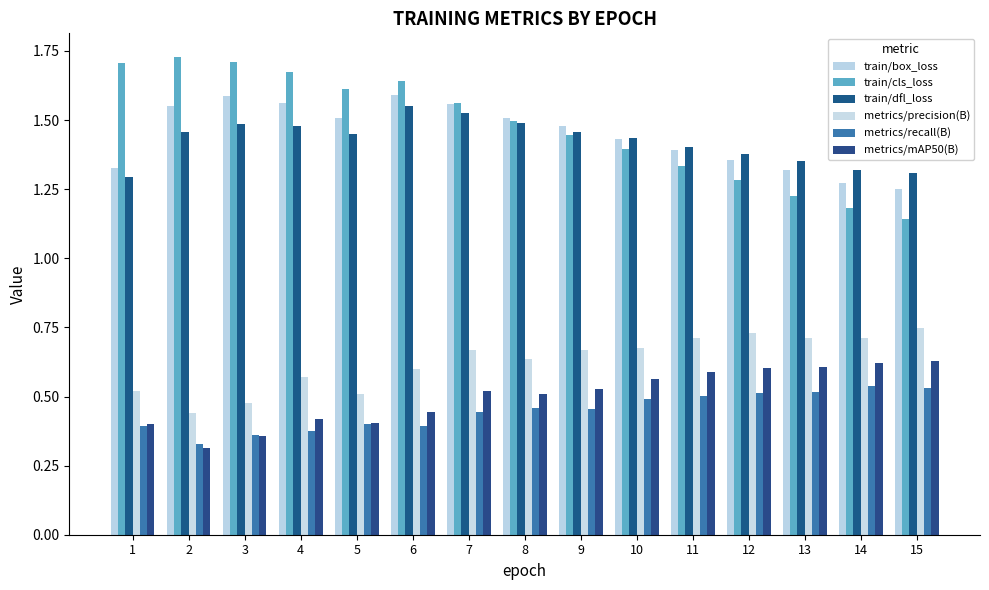

Between 1 and 7, which series saw the biggest shift?

train/dfl_loss